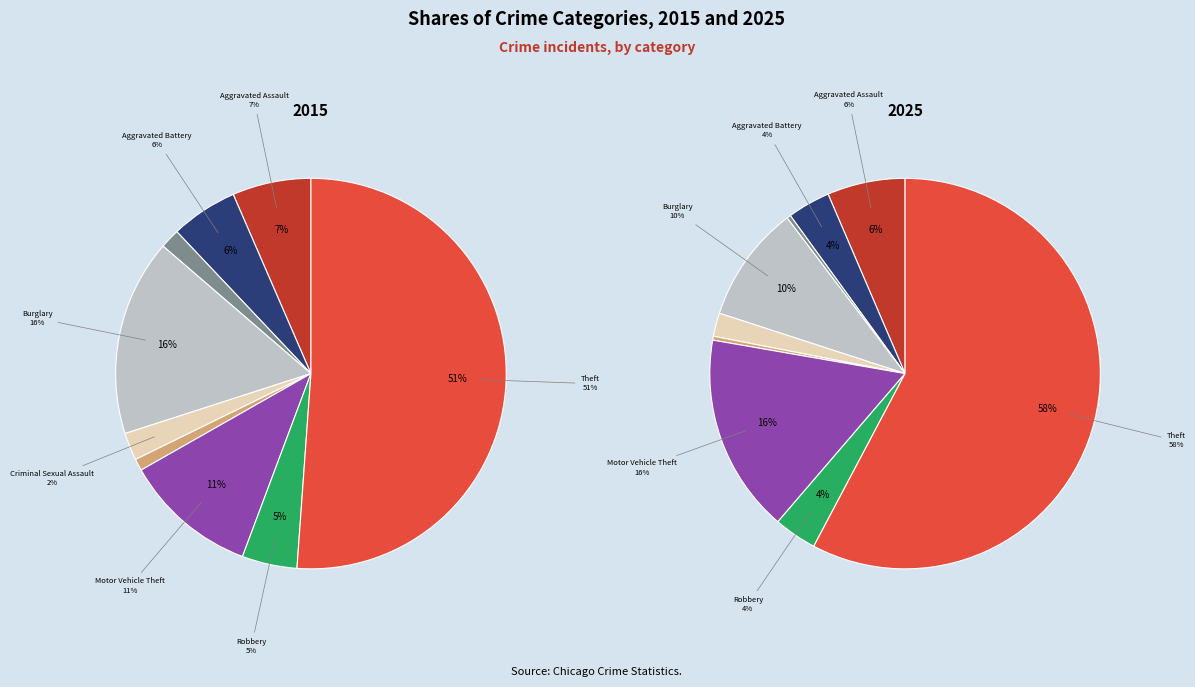

The 4 slice represents 16% of the pie. True or false?

False